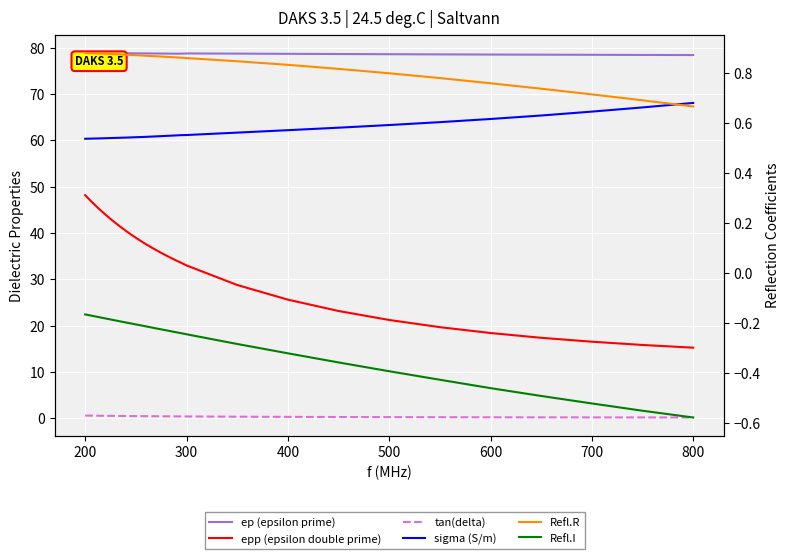

True or false: tan(delta) has a value of 0.3 at 14.

False